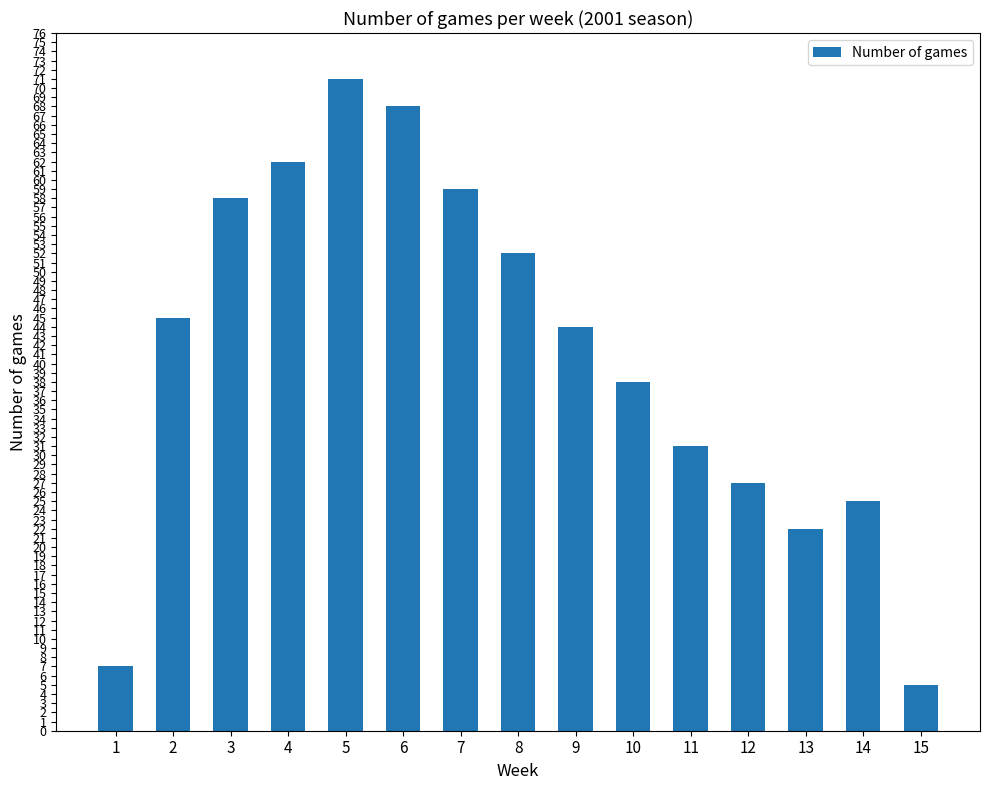

Rank the categories by value from lowest to highest.

15, 1, 13, 14, 12, 11, 10, 9, 2, 8, 3, 7, 4, 6, 5